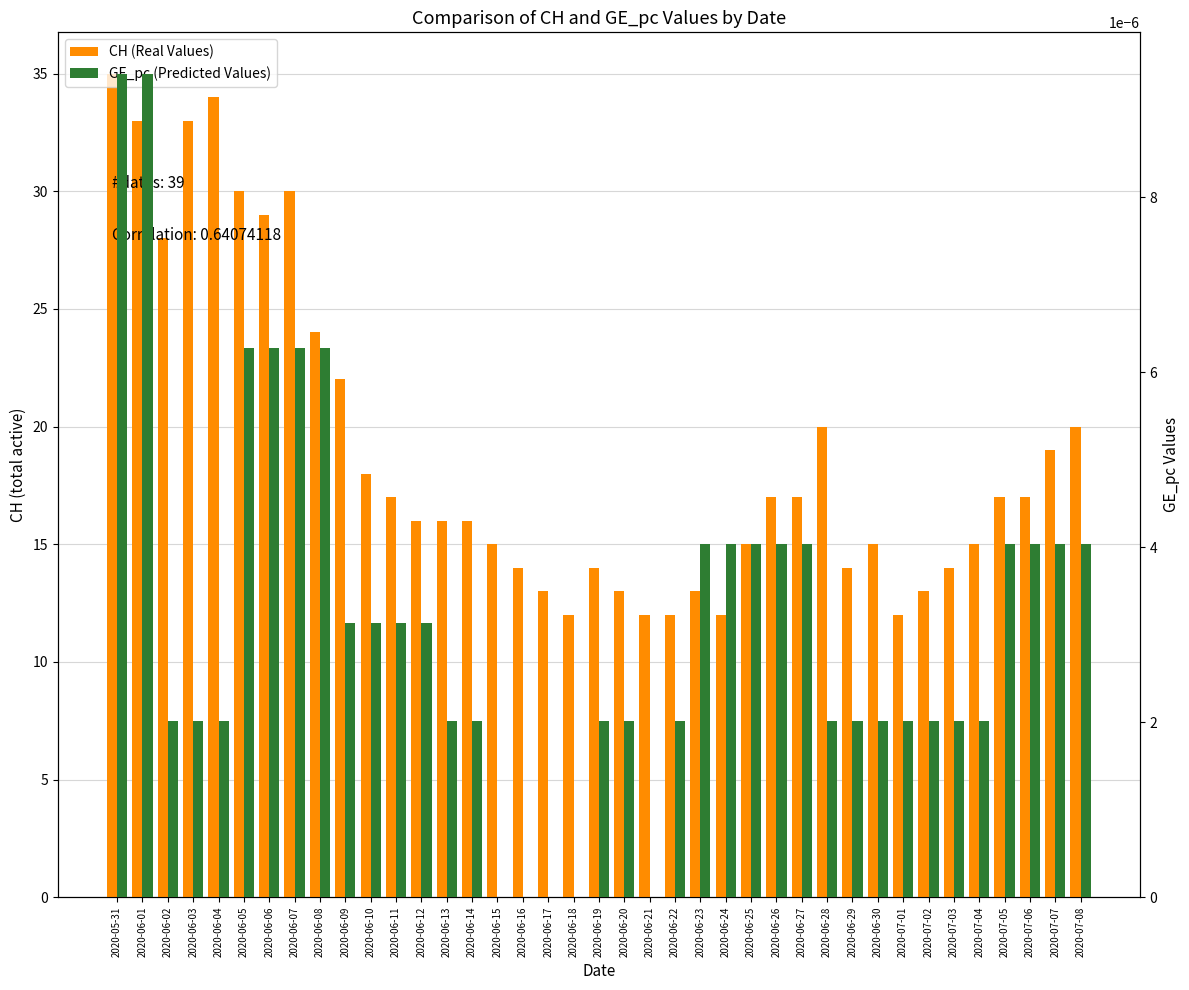

How many bars are there in each group?

2